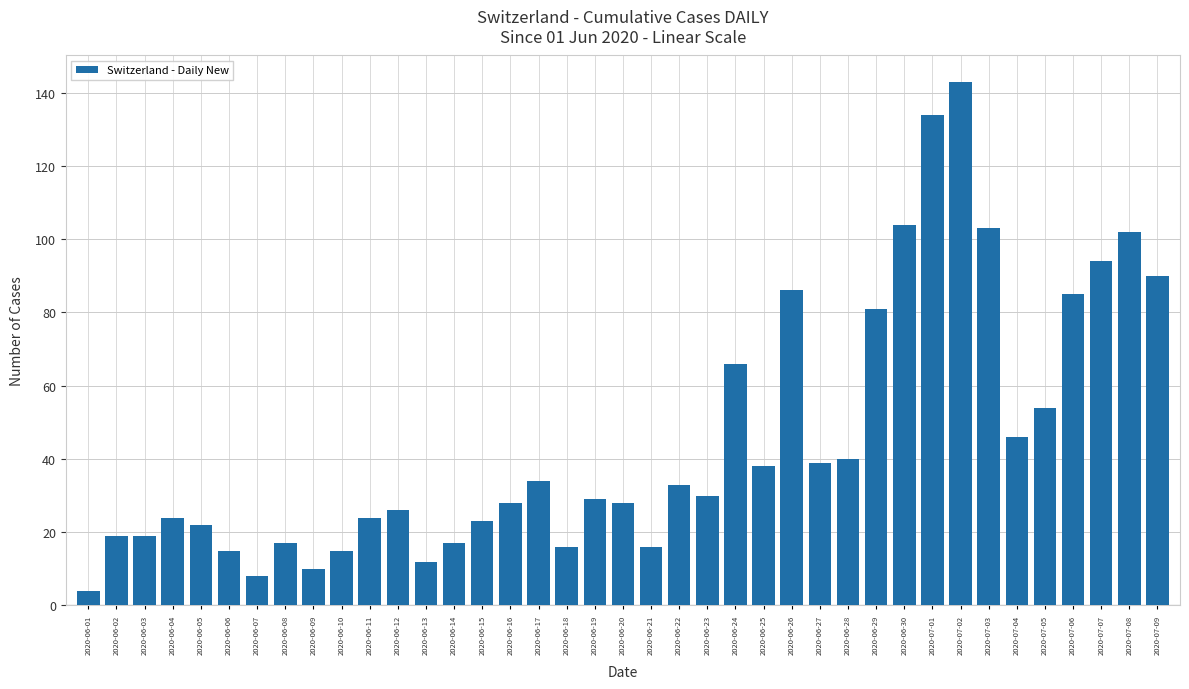

How many bars are there in total?

39